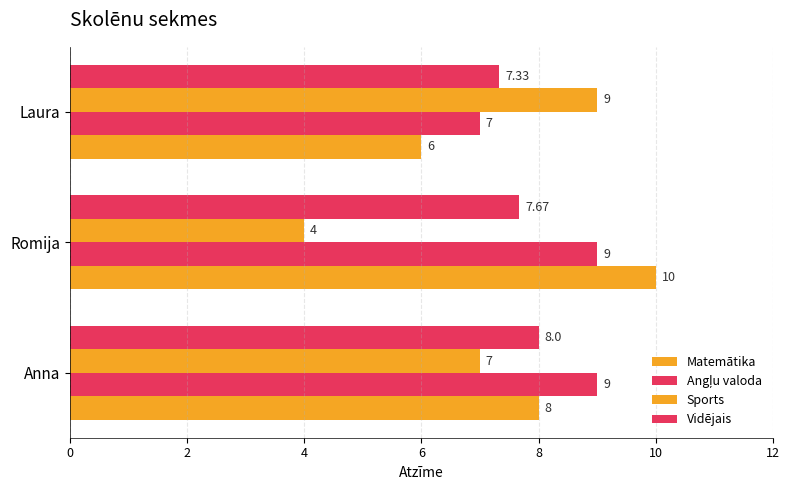

How many categories are shown in the chart?

3